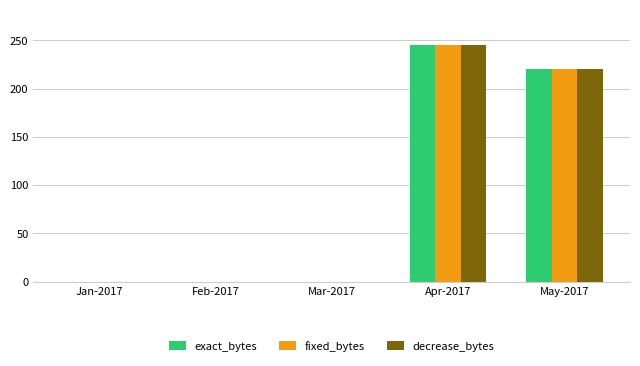

How many categories are shown in the chart?

5